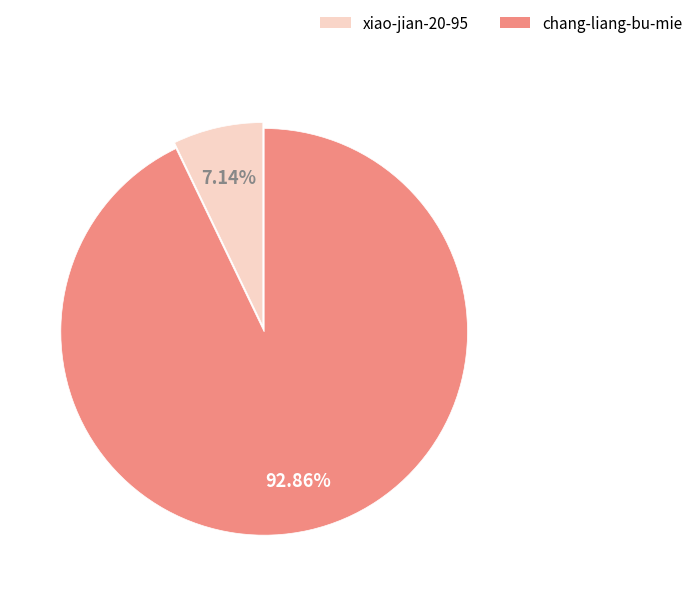

Which category has the smallest portion of the pie?

xiao-jian-20-95